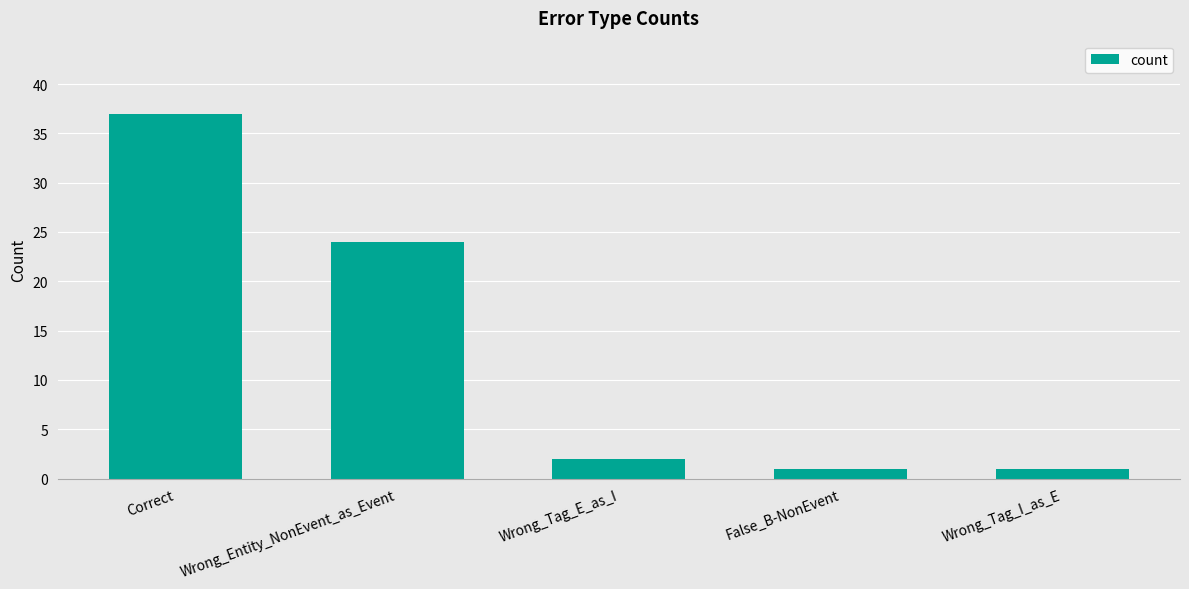

Which has a higher value, Wrong_Entity_NonEvent_as_Event or Wrong_Tag_I_as_E?

Wrong_Entity_NonEvent_as_Event